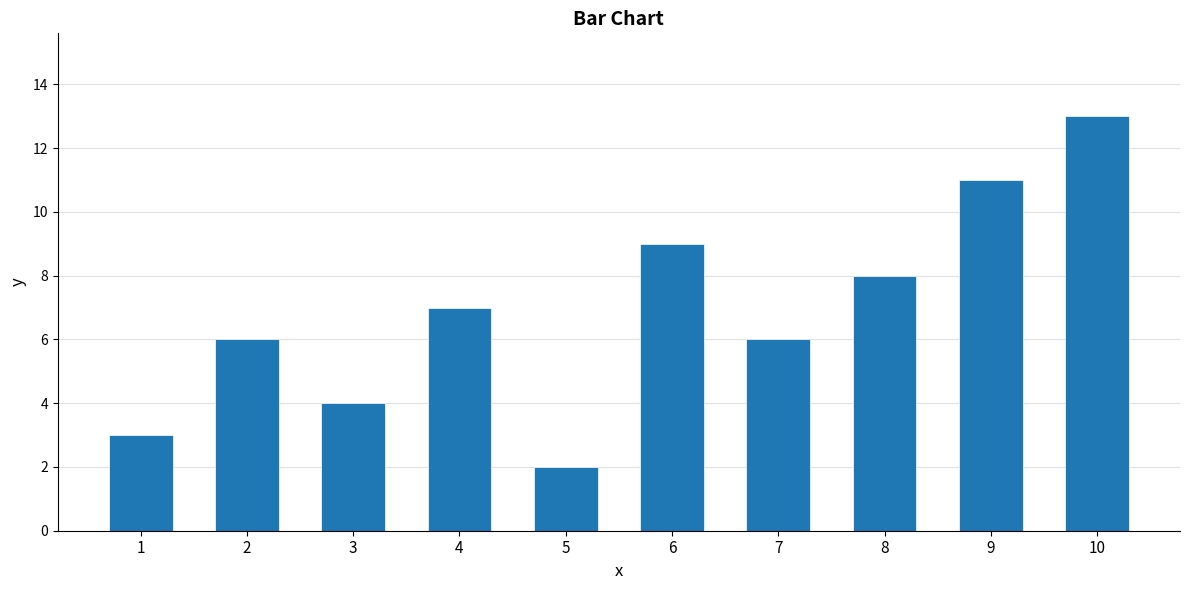

At which label is the value closest to 7?

4